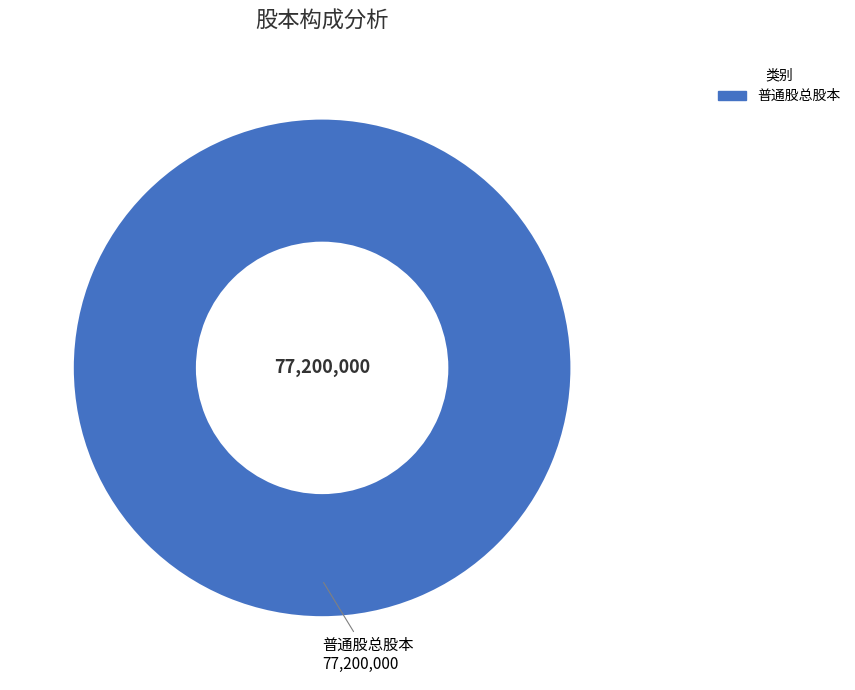

Rank the categories by value from lowest to highest.

普通股总股本